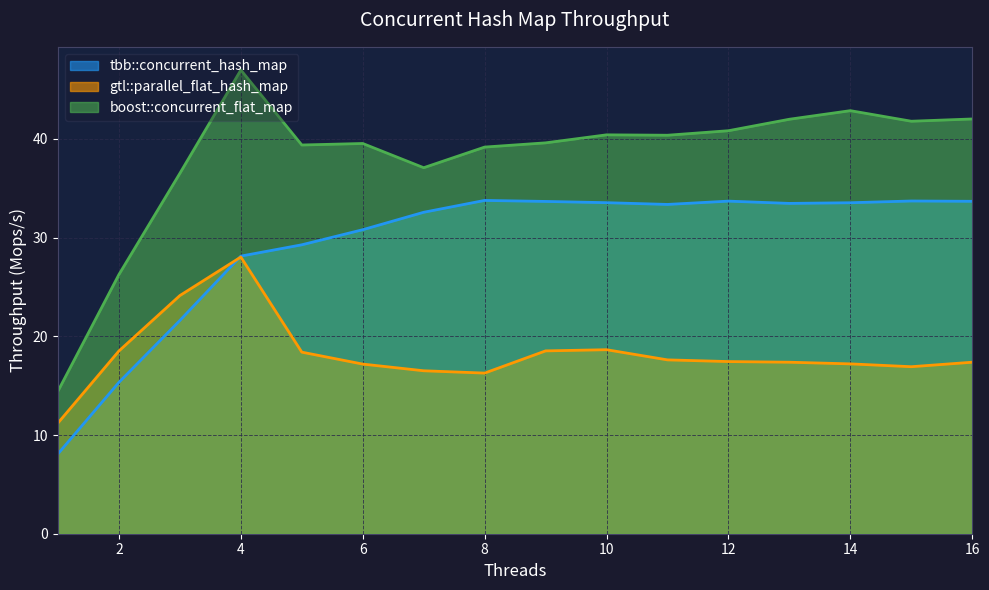

Is it true that tbb::concurrent_hash_map equals 54.8 at 11?

False